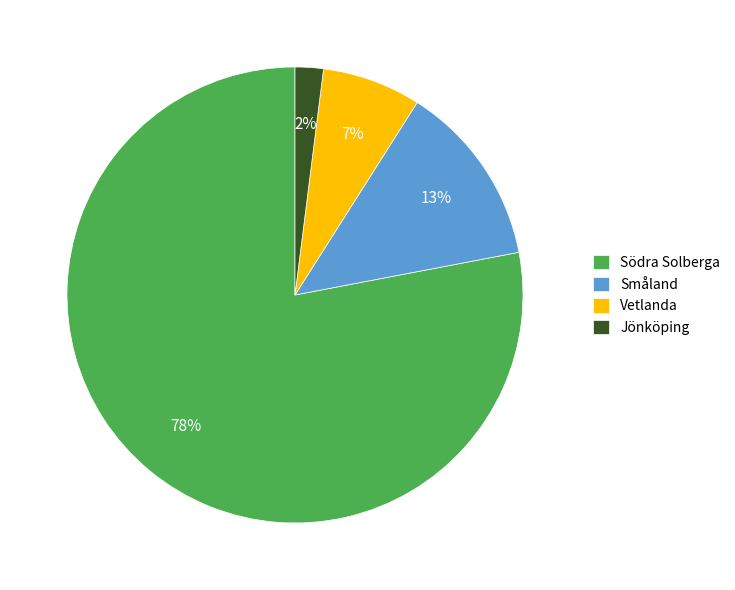

Do Jönköping and Vetlanda together represent more than half of the pie?

No